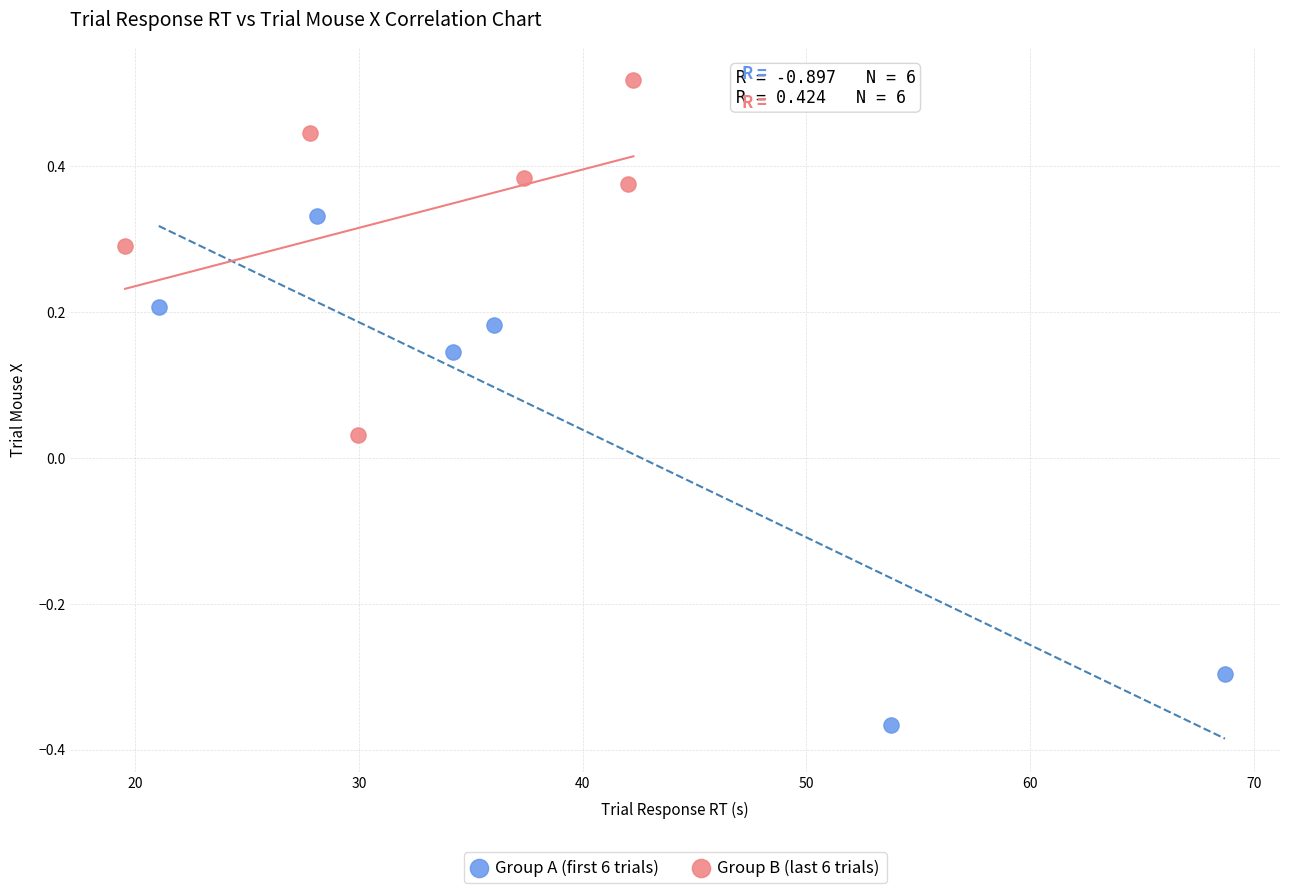

Which series reaches the maximum Y coordinate?

Group B (last 6 trials)